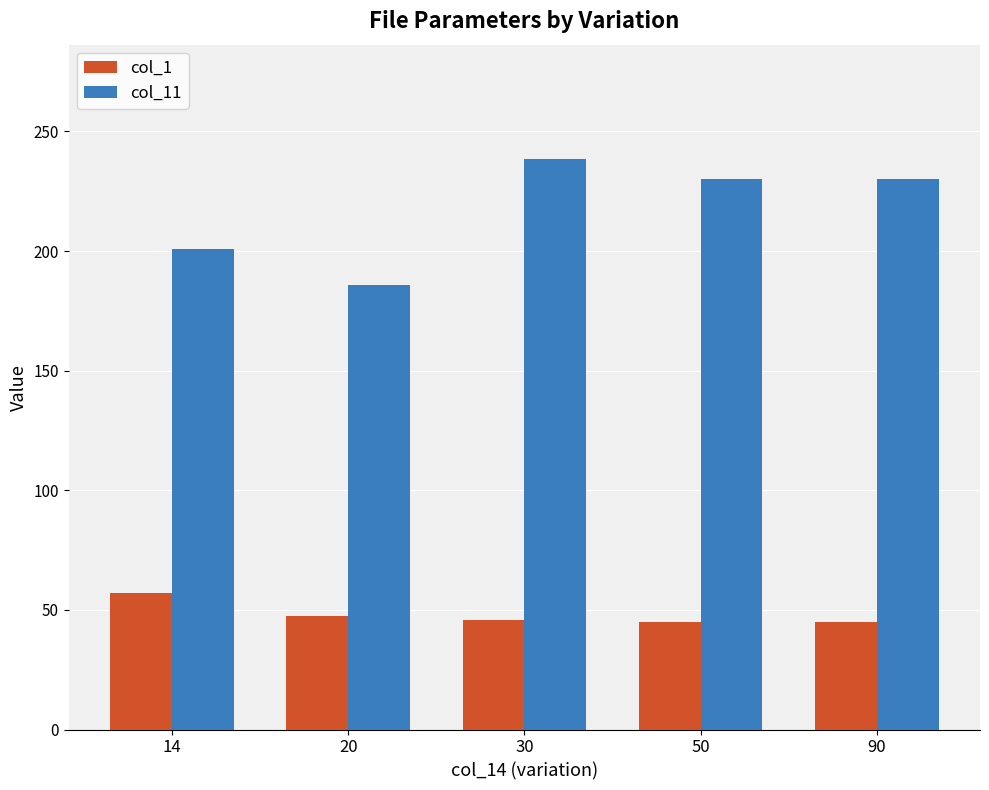

How many data points does each series have?

5